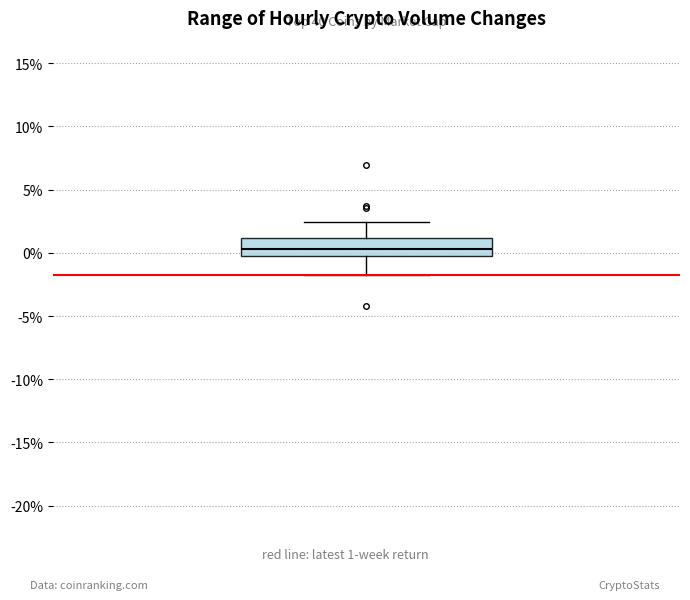

Transcribe this box plot: give where the median line is, the range the box spans, and where the two whiskers end, as read against the y-axis. The values are not printed on the chart, so give them approximately, as read against the axis.

median 0.5, box -0.5 to 1.0, whiskers -2.0 to 2.5